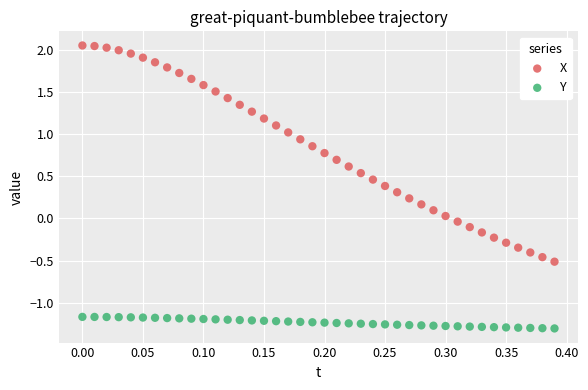

What is the X range (max minus min) for the scatter plot?

0.4